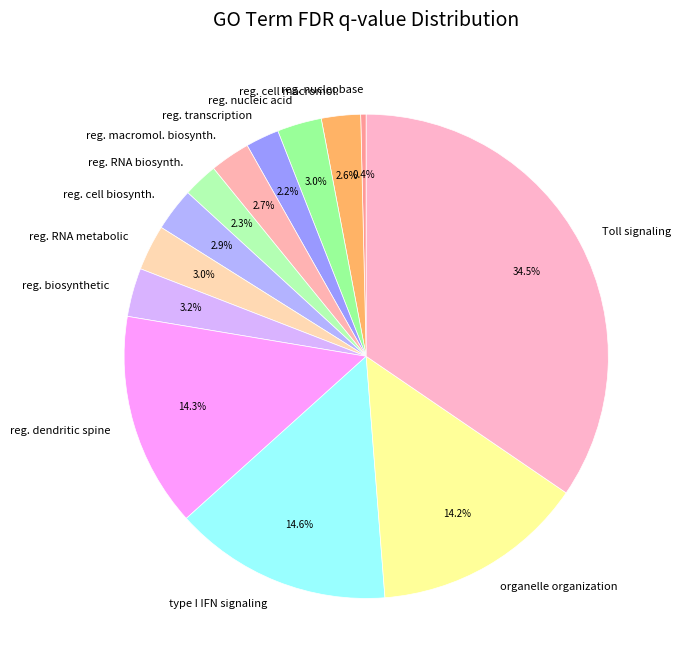

What percentage is NOT represented by reg. RNA biosynth.?

97.7%